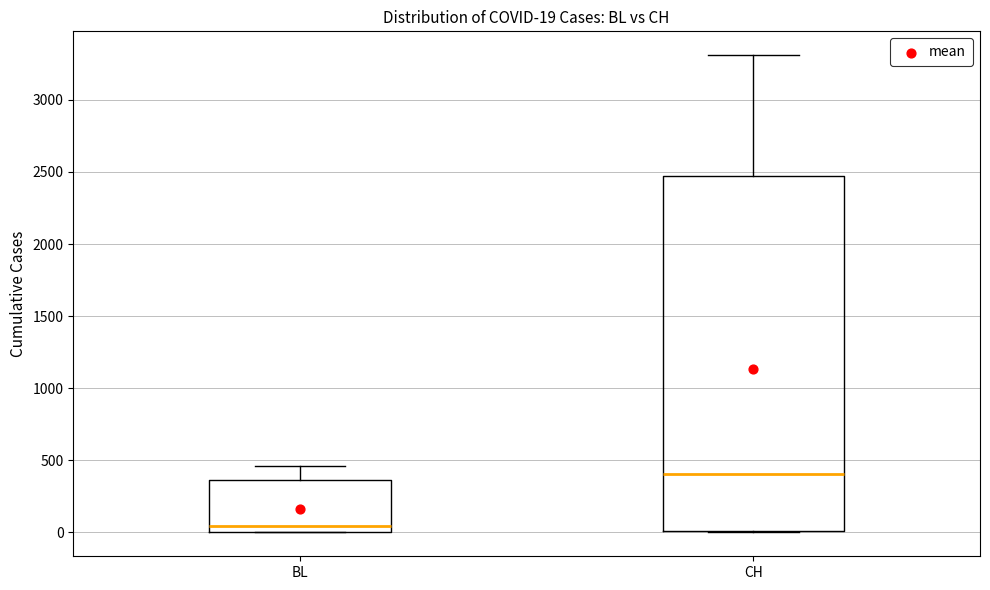

Comparing the boxes themselves (not the whiskers), which one is the tallest?

CH